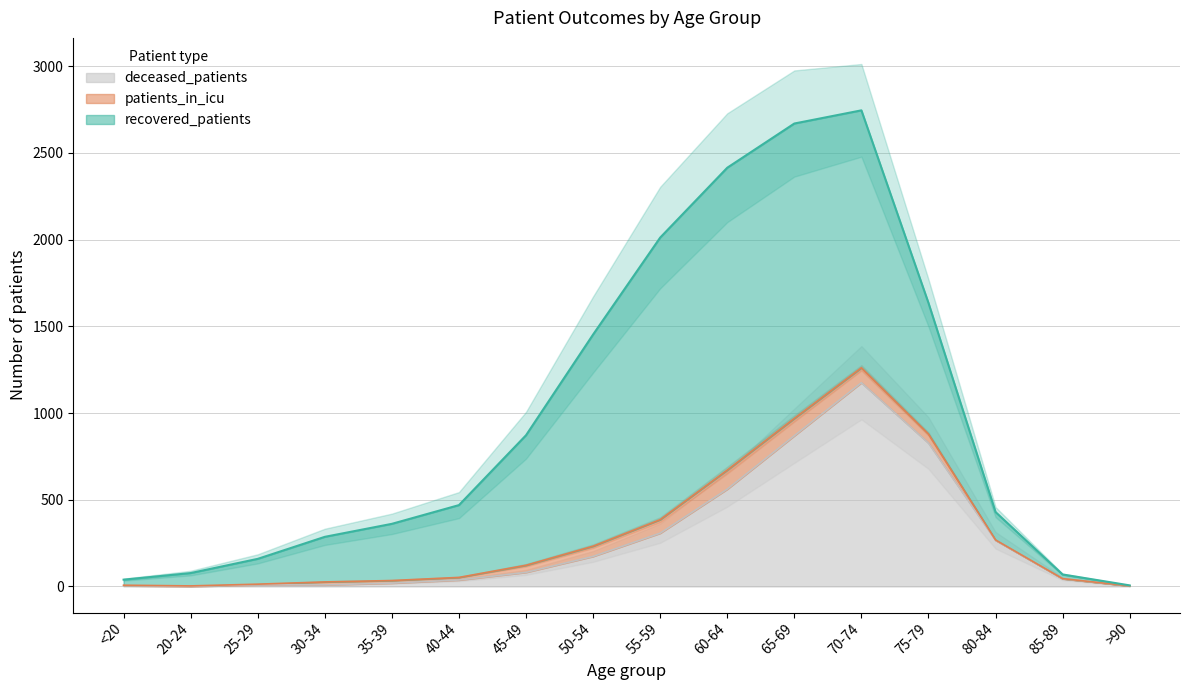

What is the approximate value of recovered_patients at 25-29?

146